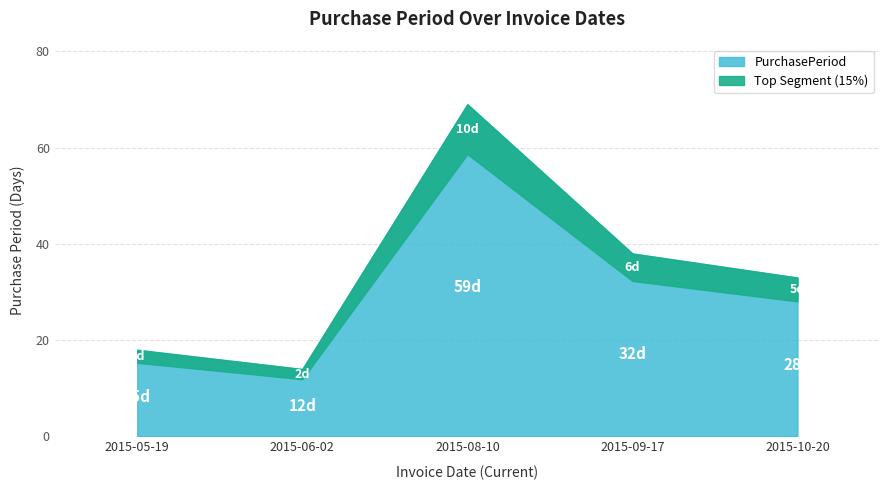

What is the ratio of the value at 2015-10-20 to the value at 2015-08-10?

0.5